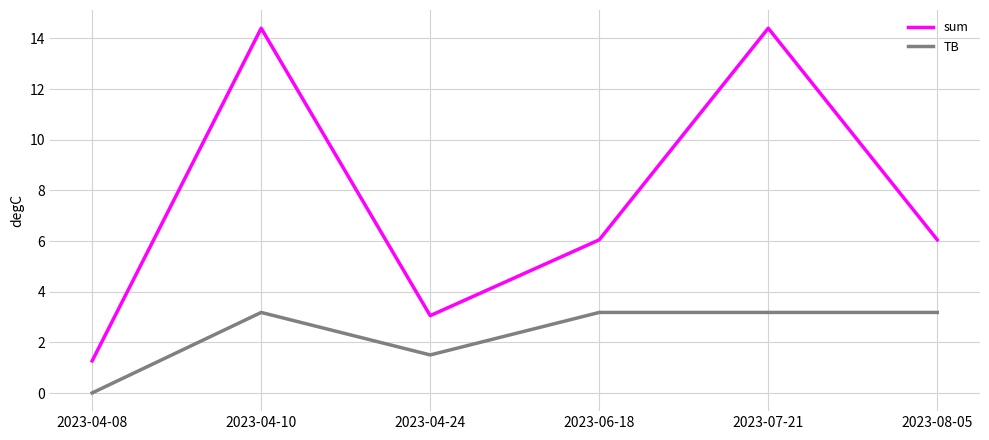

Rank the series by their average value, from lowest to highest.

TB, sum